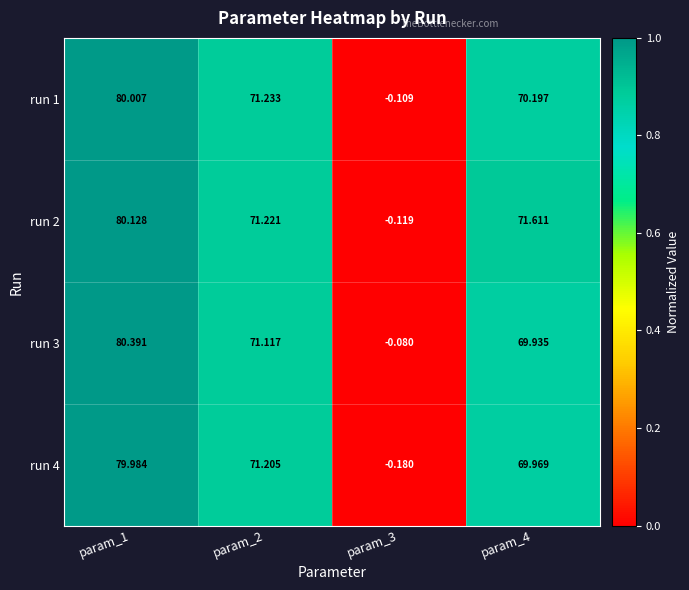

Is the value of run 1 at param_2 greater than the value of run 2 at param_1?

No